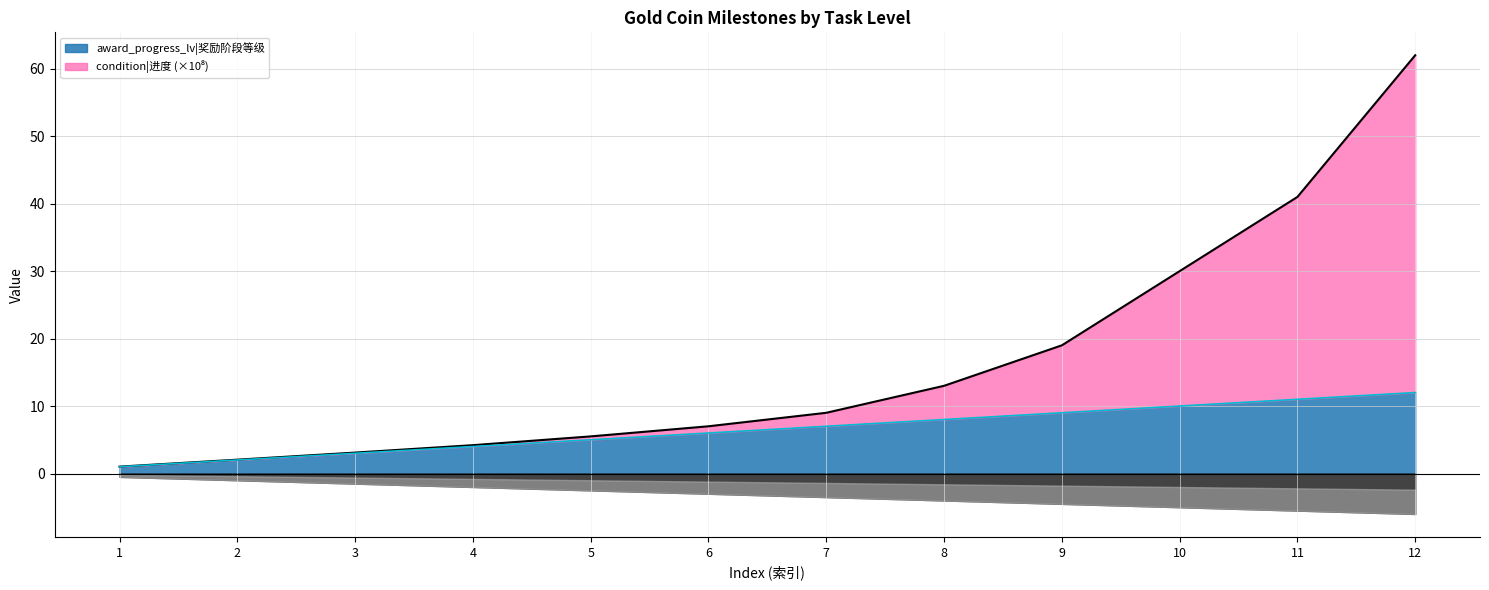

How many categories are shown in the chart?

12